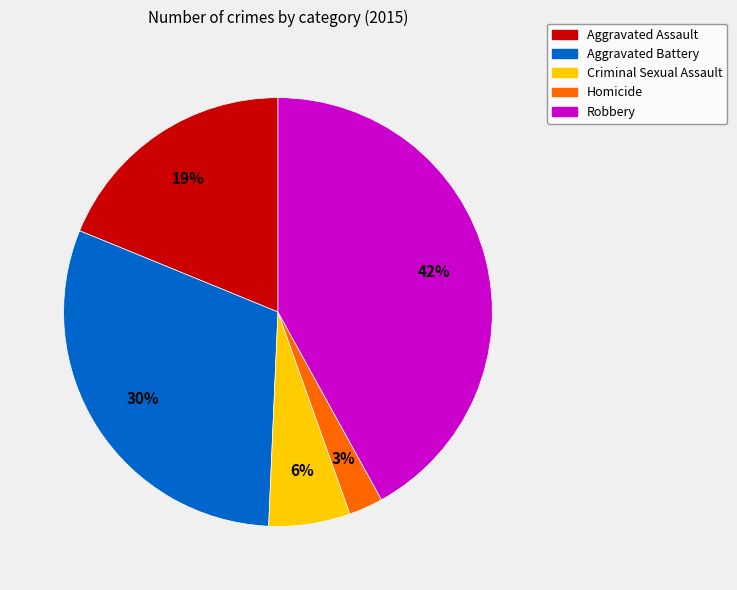

Combined, do Homicide and Criminal Sexual Assault account for over 50%?

No